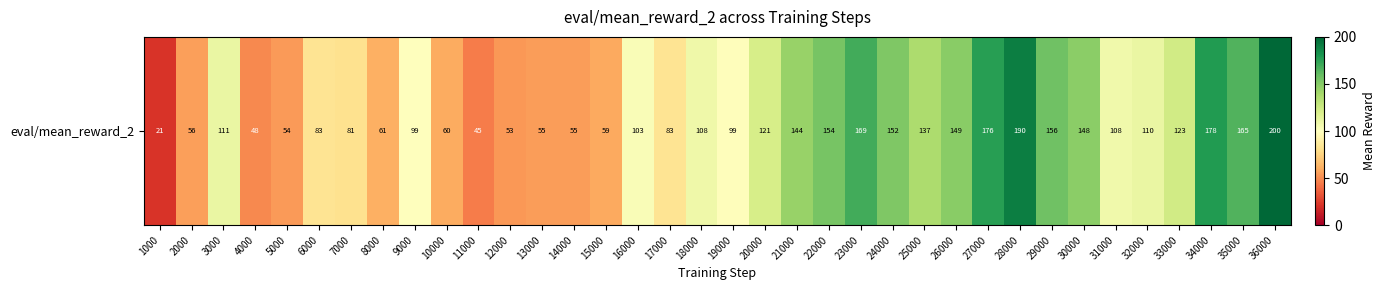

The chart shows a value of 100.8 at 15000. True or false?

False